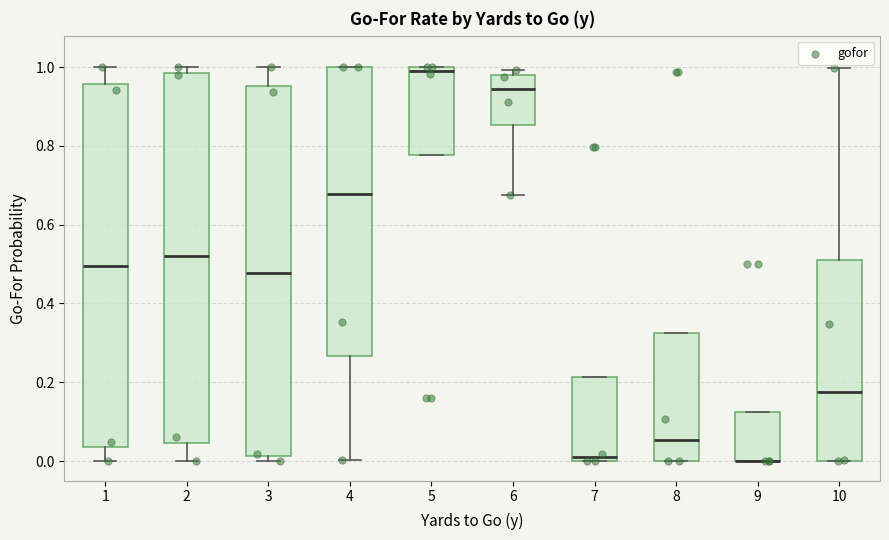

Where is the upper edge of the box at x = 6 on the y-axis? The values are not printed on the chart, so give them approximately, as read against the axis.

0.98